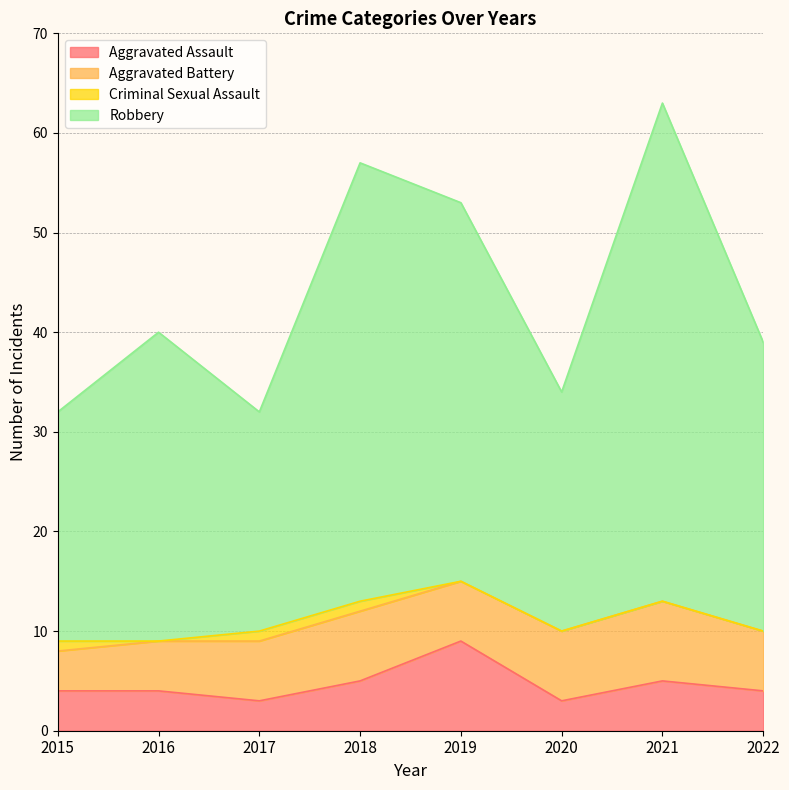

How many data points in Robbery are less than 40?

4